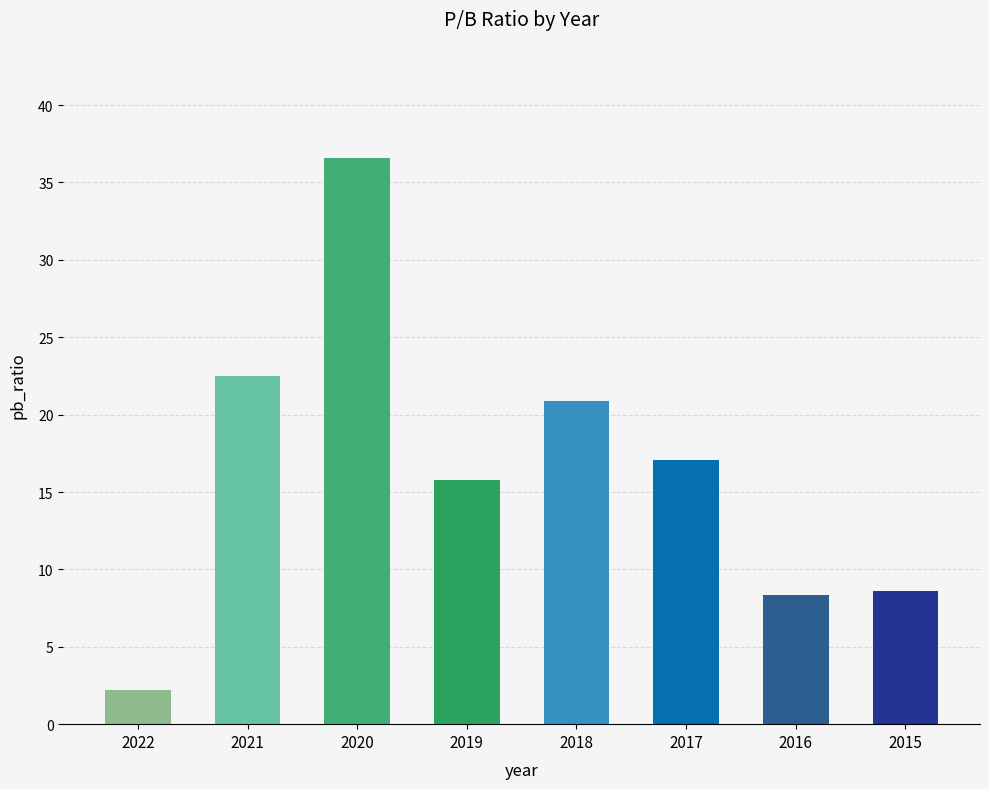

How many distinct data groups are displayed?

1